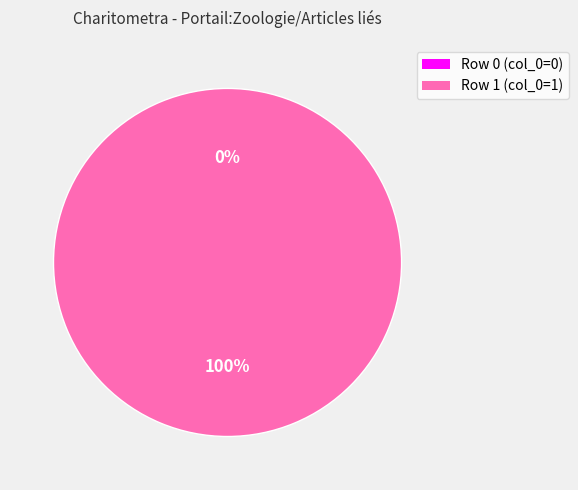

Count the number of slices in the pie.

2